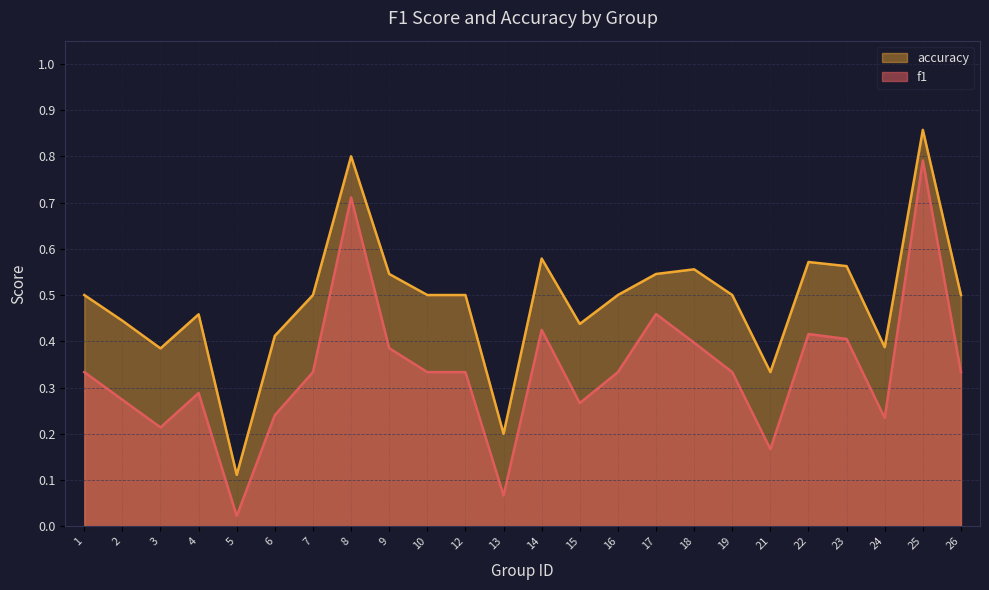

At how many categories does at least one series exceed 0?

24